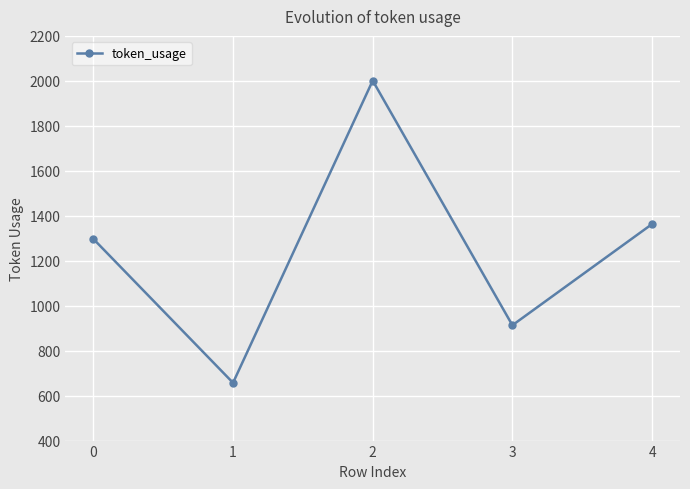

List the labels in order of value, largest first.

2, 4, 0, 3, 1